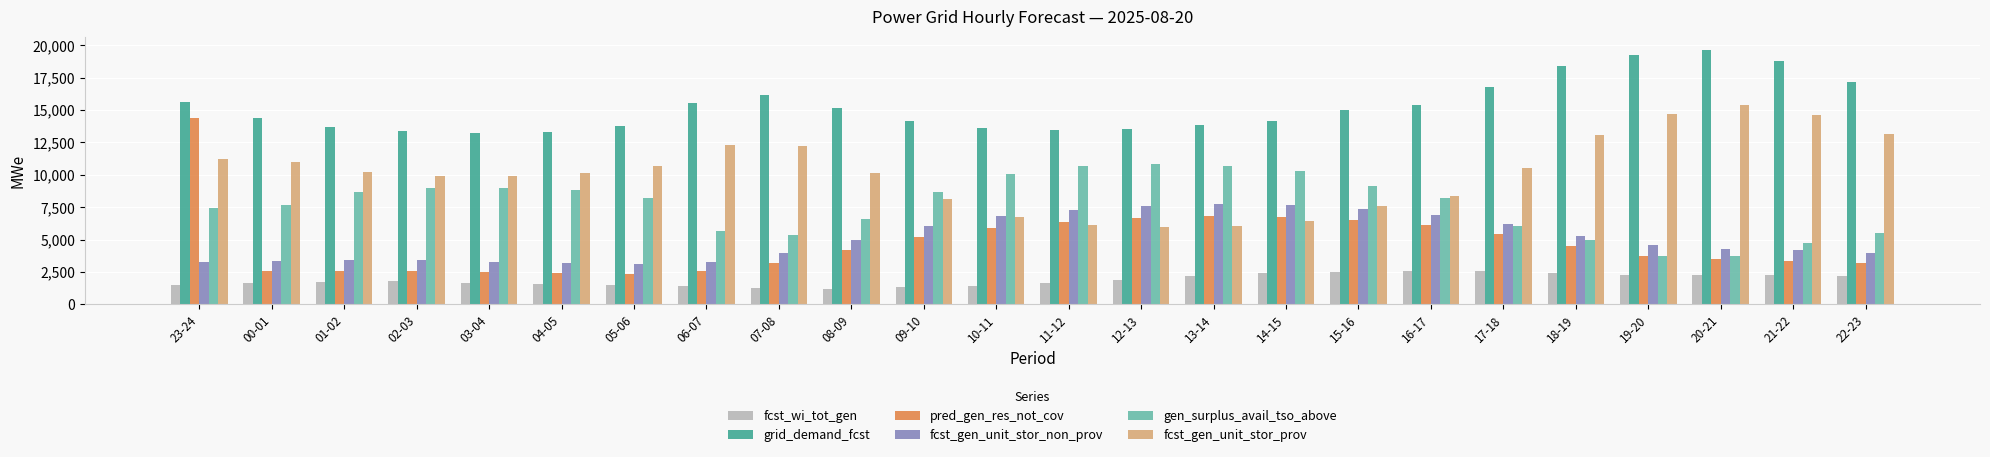

What is the maximum value shown in the chart?

19681